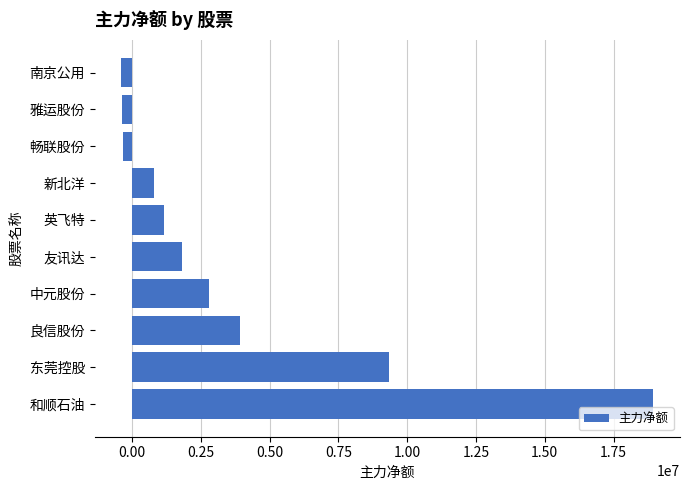

What is the difference between the second highest and minimum values?

9725893